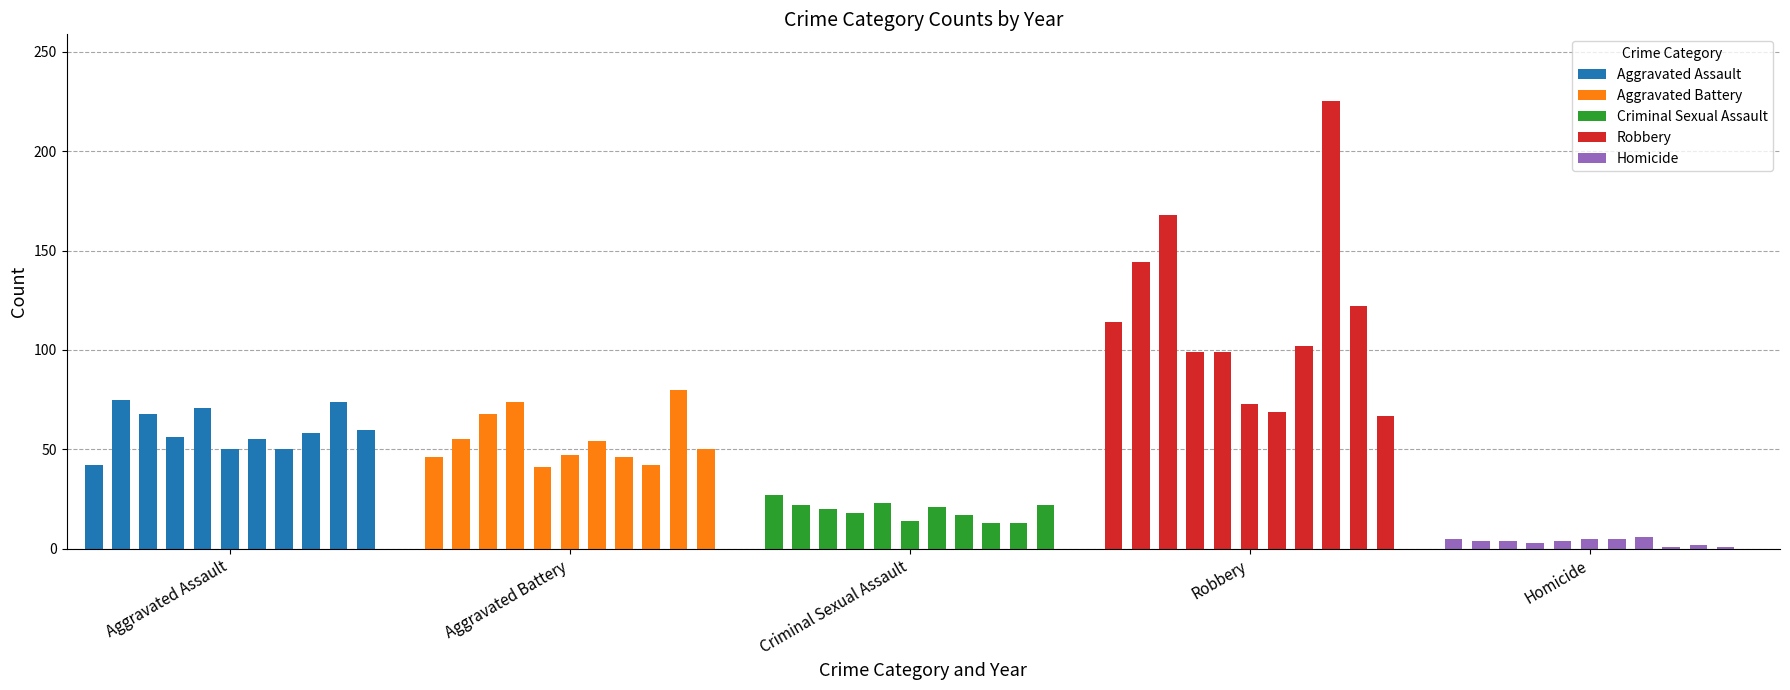

How many values in the Robbery series exceed 102?

5